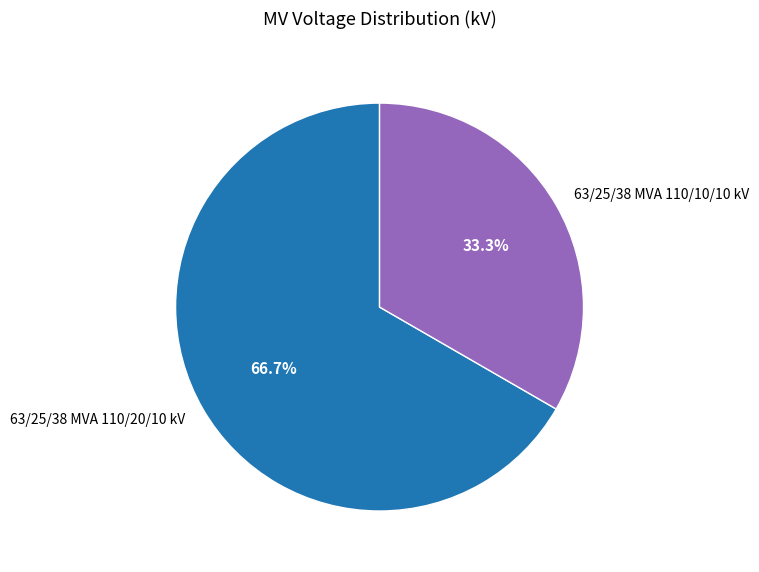

Between 63/25/38 MVA 110/10/10 kV and 63/25/38 MVA 110/20/10 kV, which is larger?

63/25/38 MVA 110/20/10 kV